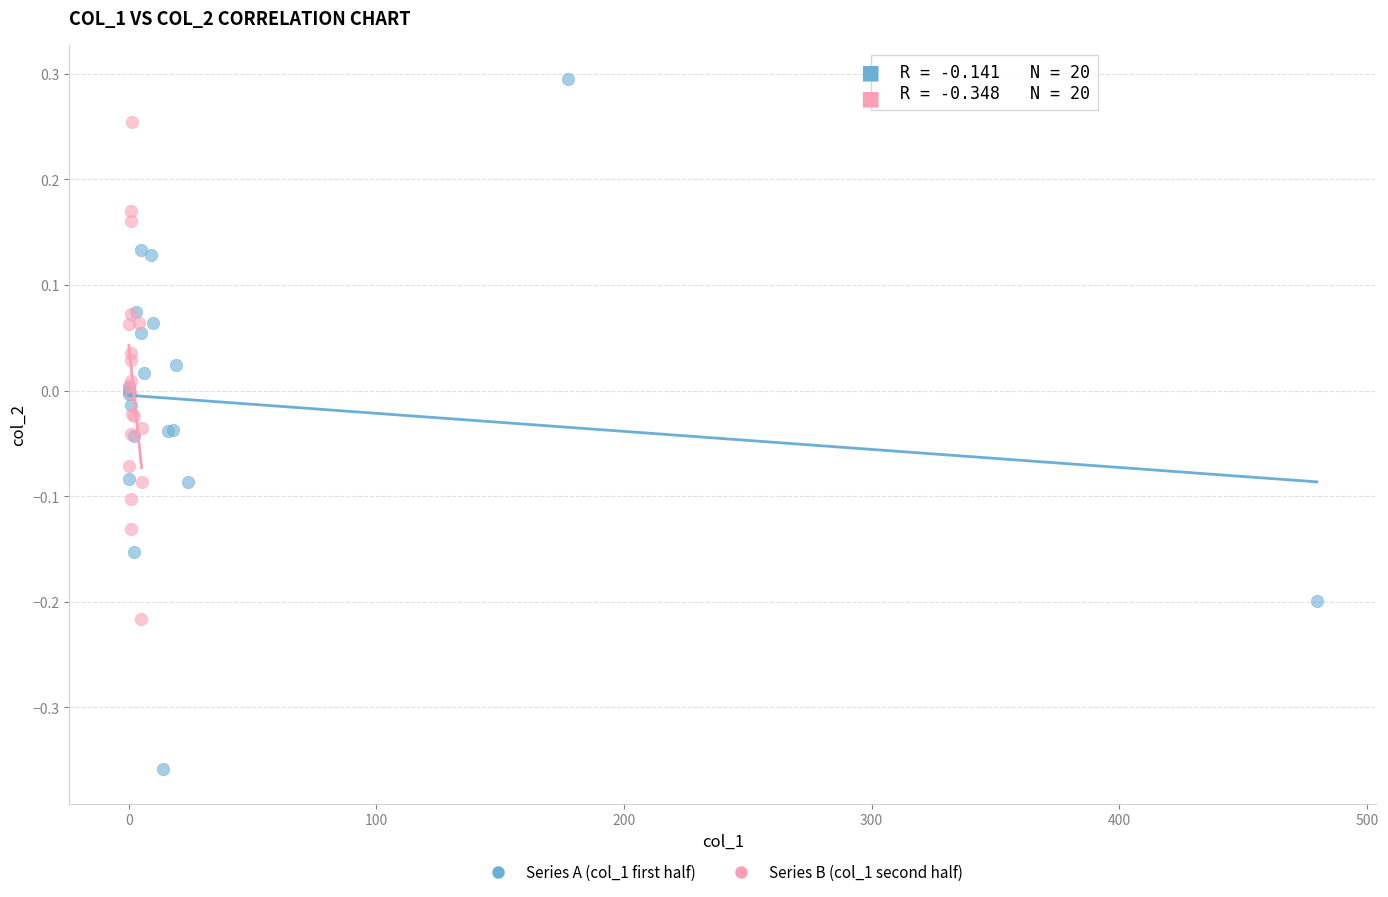

Which series has the widest spread of Y values?

Series A (col_1 first half)